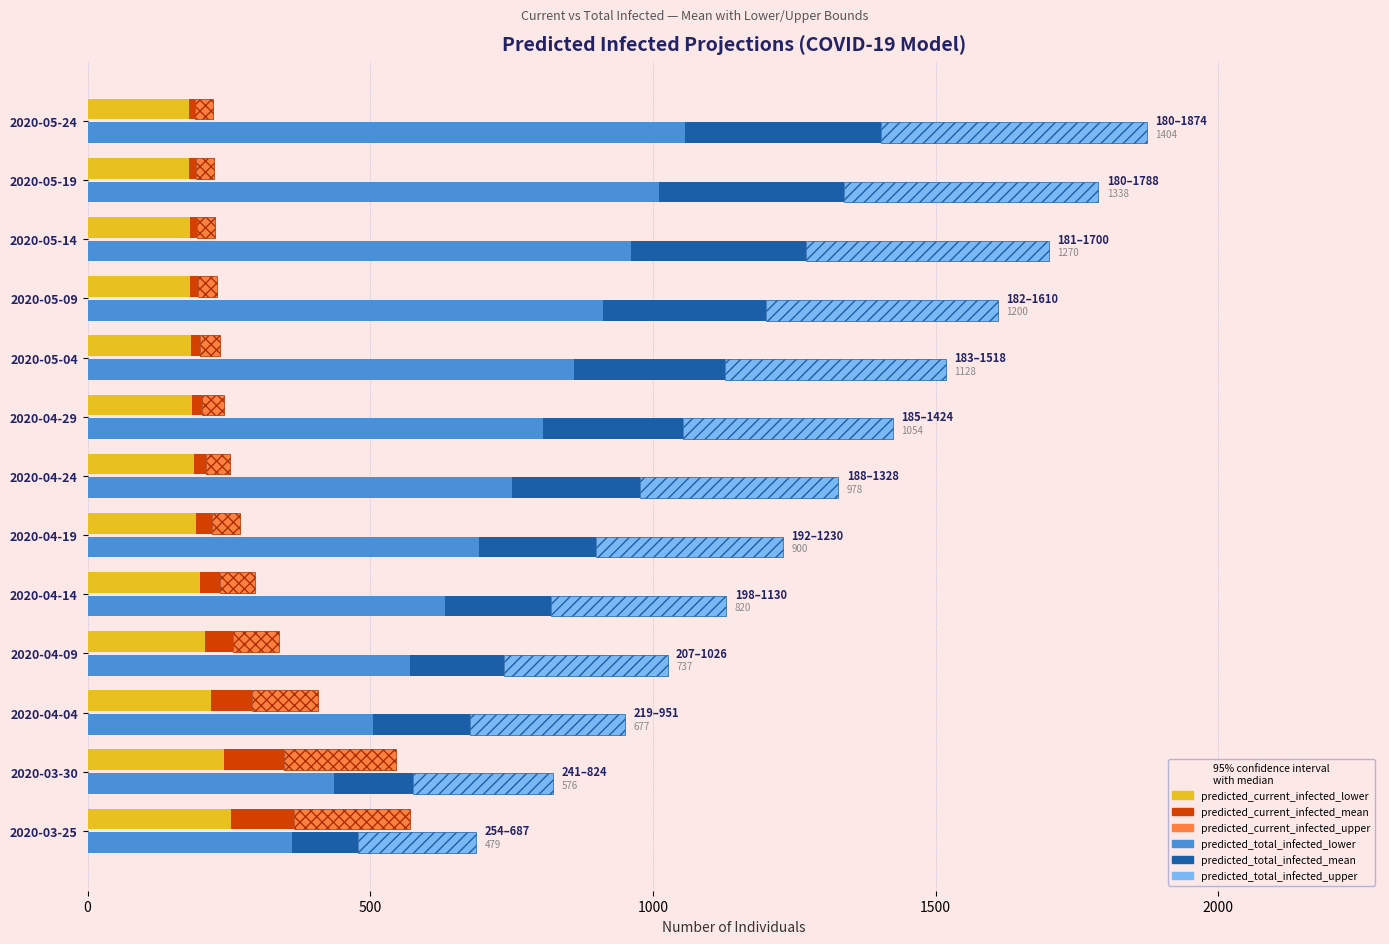

What is the greatest value displayed?

1056